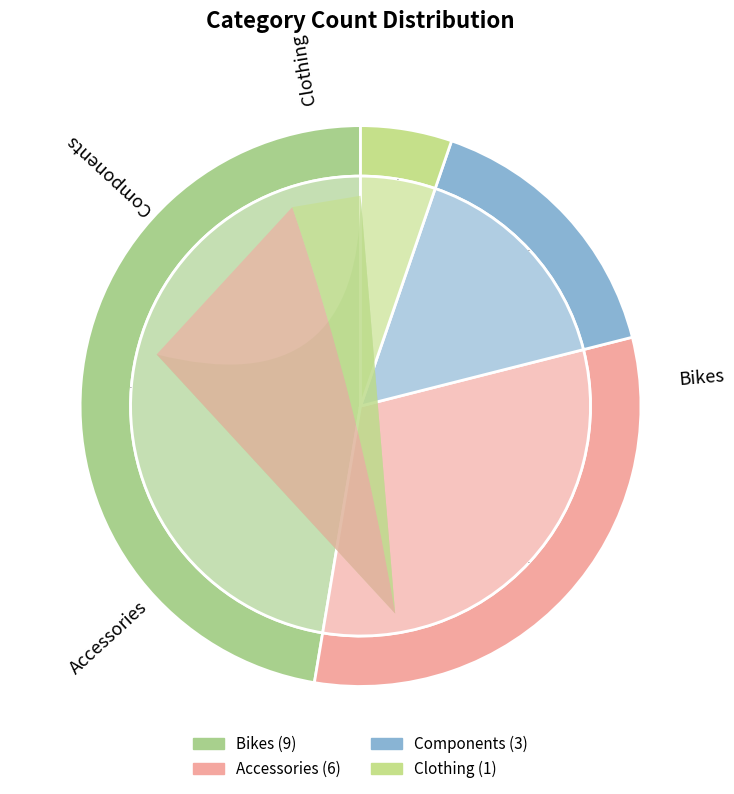

Is Bikes the majority of the pie?

No